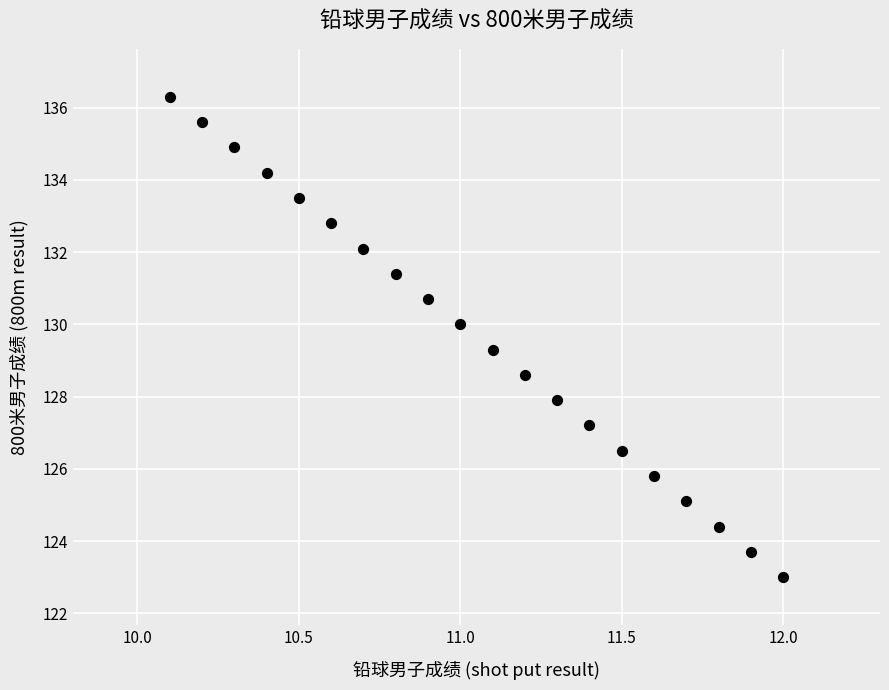

What is the range of X values (max minus min)?

1.9